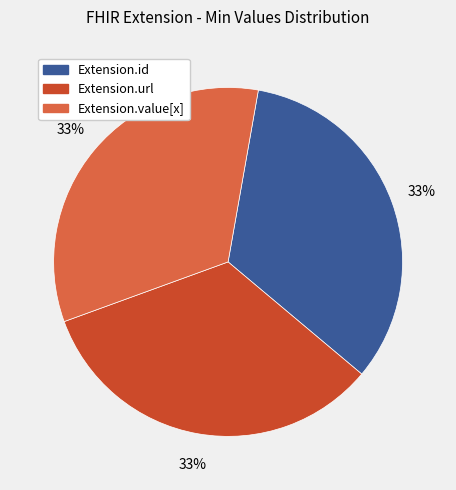

Is there any slice that represents more than half of the pie?

No